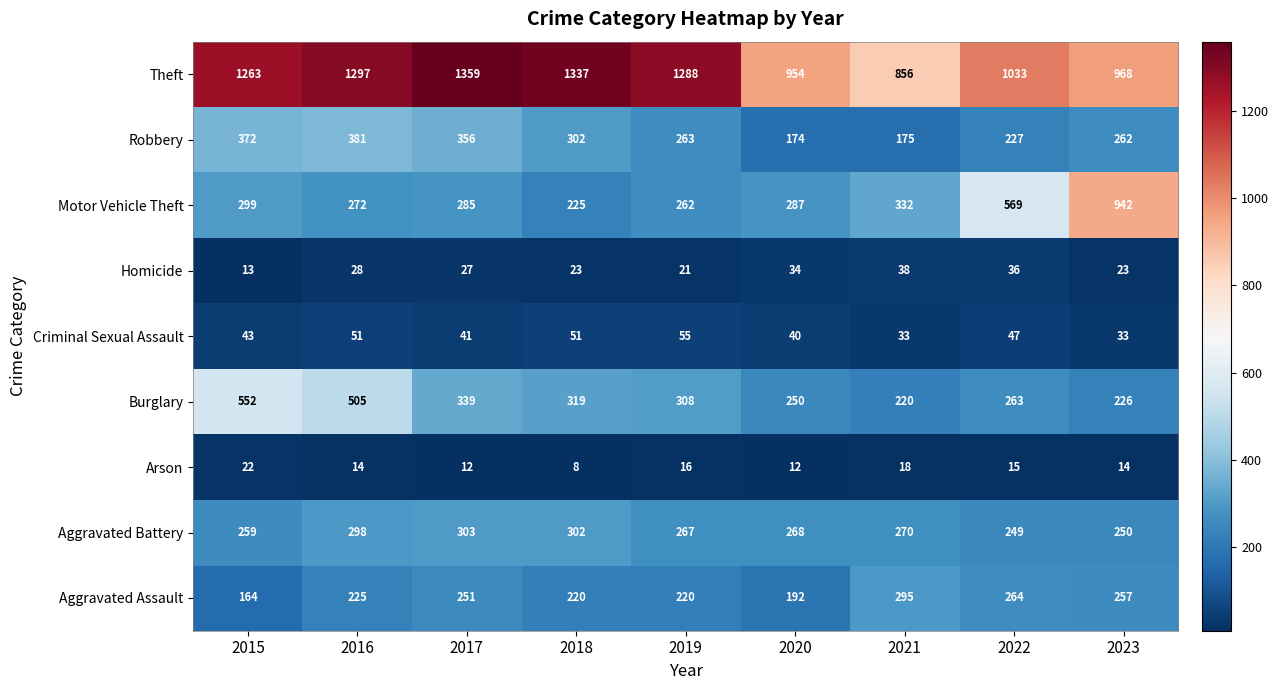

Which series has the widest spread of values?

Motor Vehicle Theft